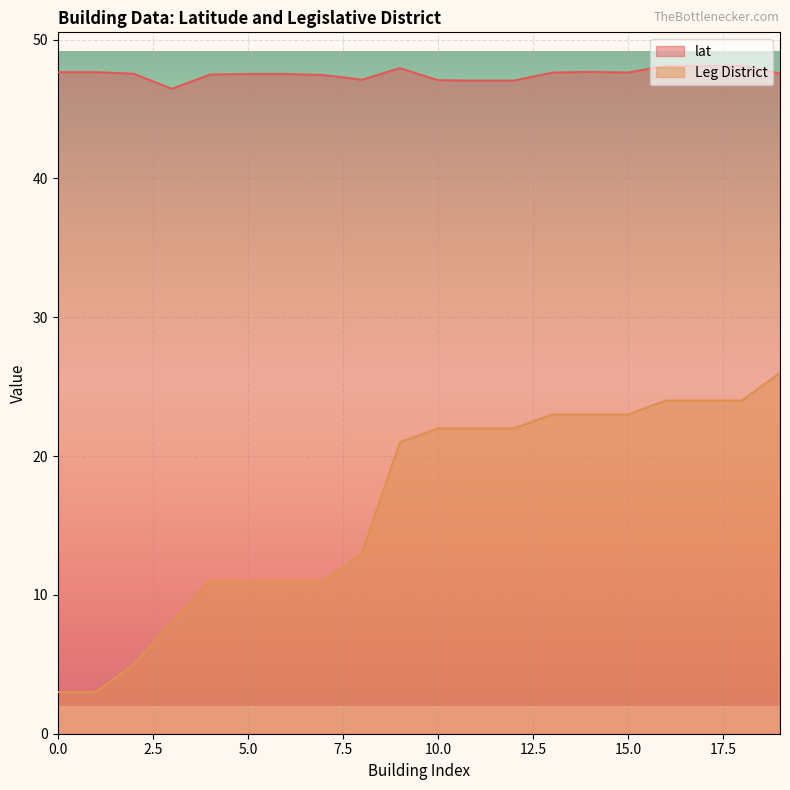

True or false: lat and Leg District cross at least once.

False